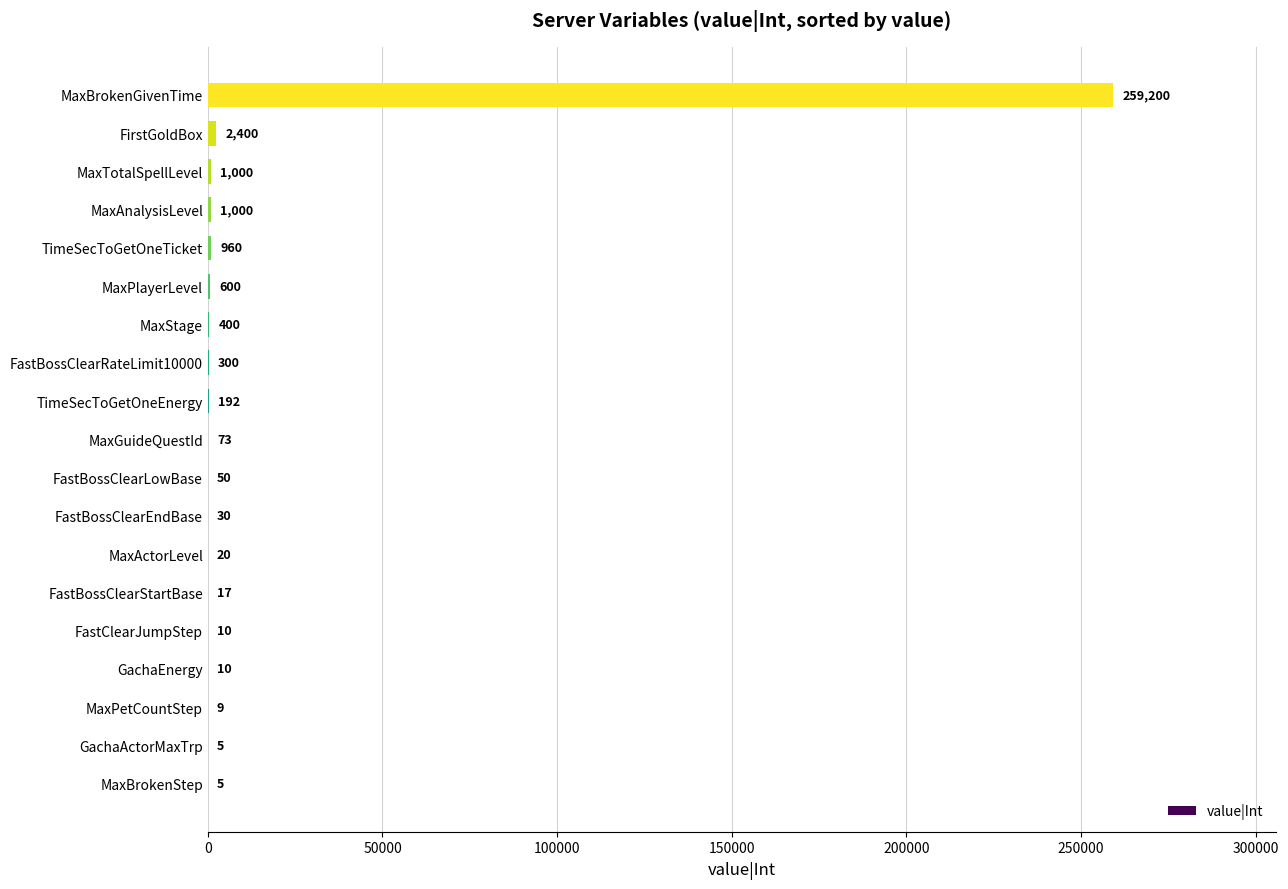

What is the sum of the values at GachaActorMaxTrp and MaxStage?

405